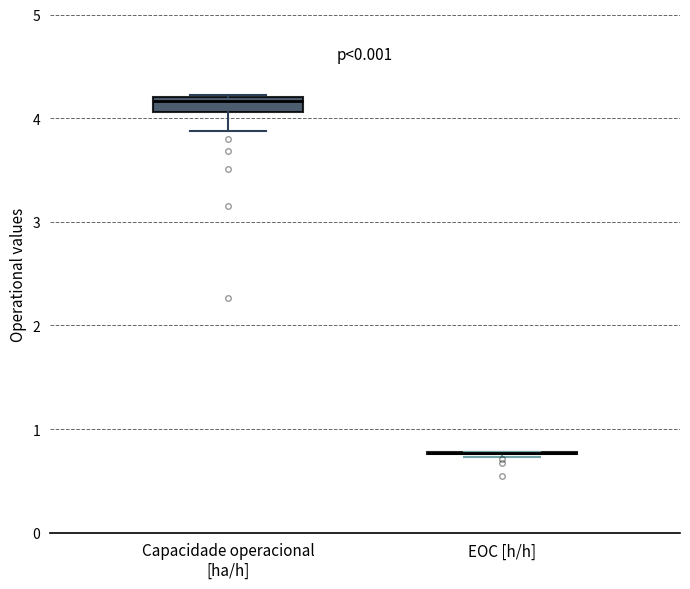

Where is the lower edge of the box for Capacidade operacional [ha/h] on the y-axis? The values are not printed on the chart, so give them approximately, as read against the axis.

4.1